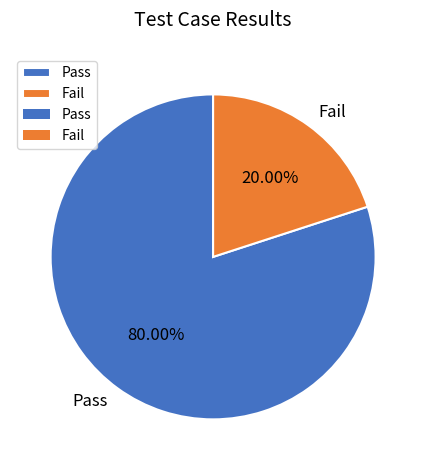

Which category has the smallest portion of the pie?

Fail